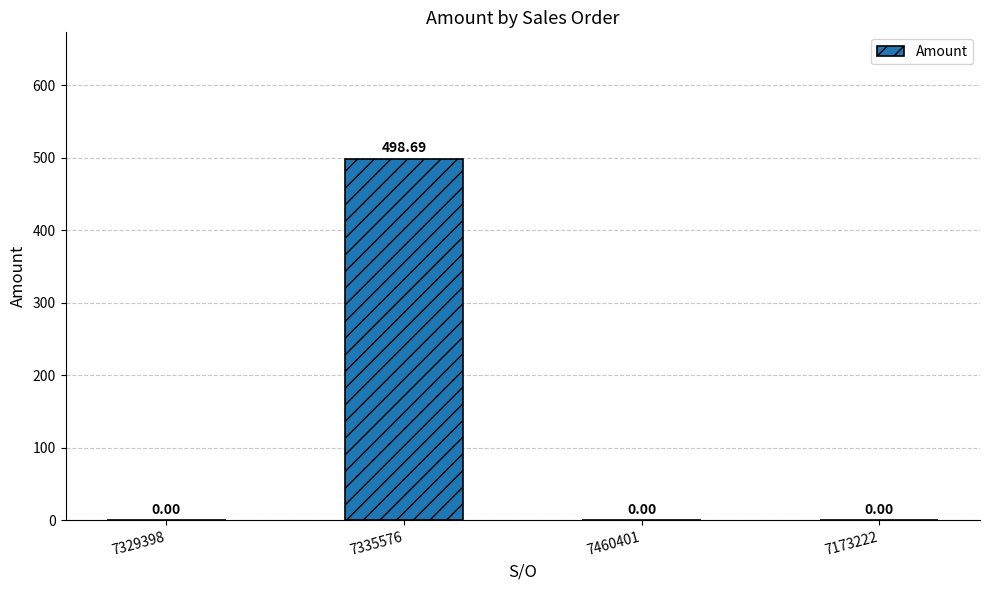

Reading left to right, list all the values displayed in this chart.

7329398=0.0	7335576=498.7	7460401=0.0	7173222=0.0